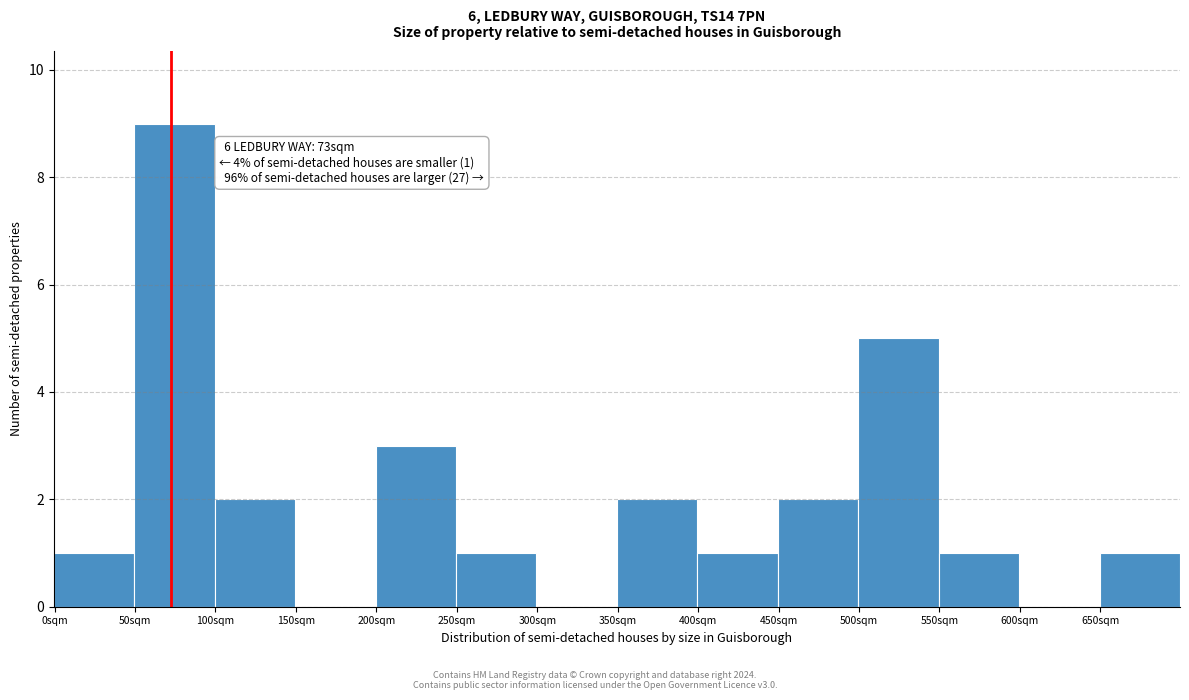

Over which range of the x-axis is the bar tallest?

50 to 100